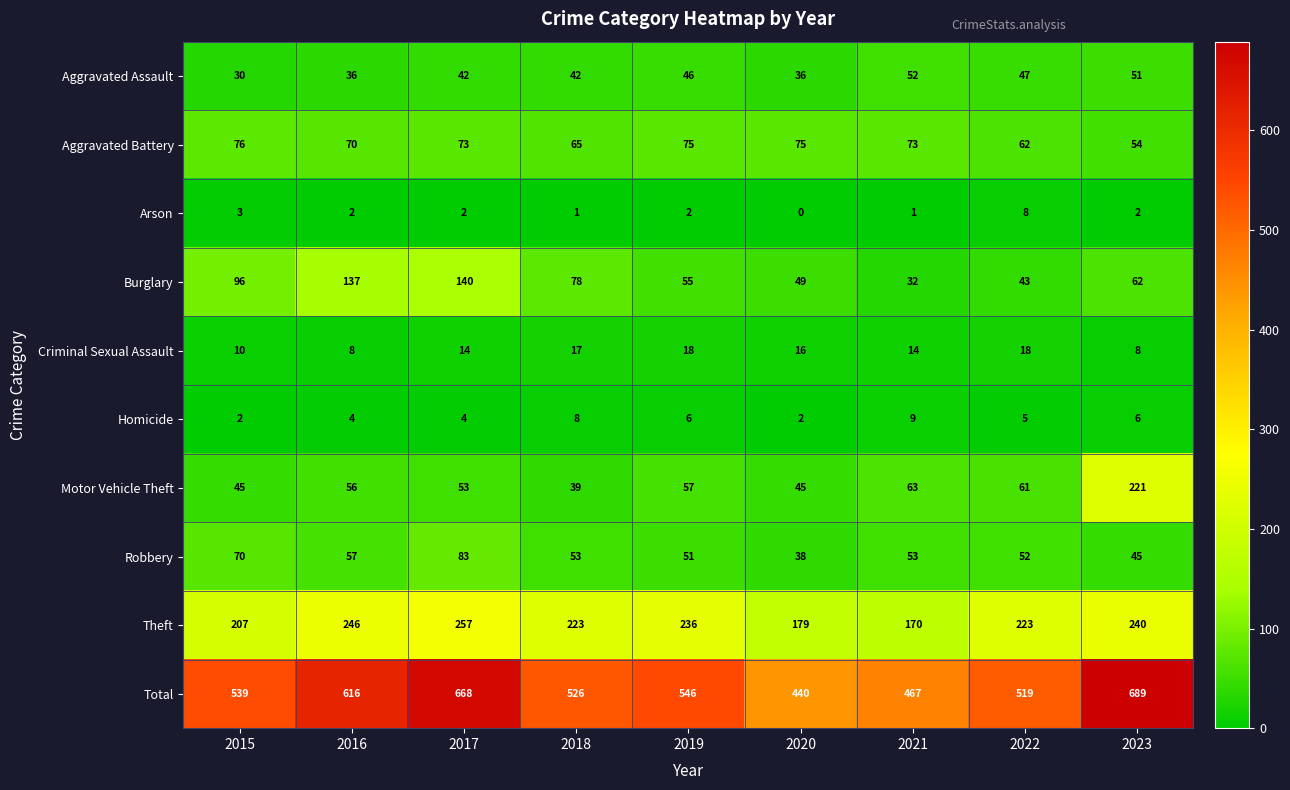

What is the difference between the maximum and second lowest values in the Homicide series?

7